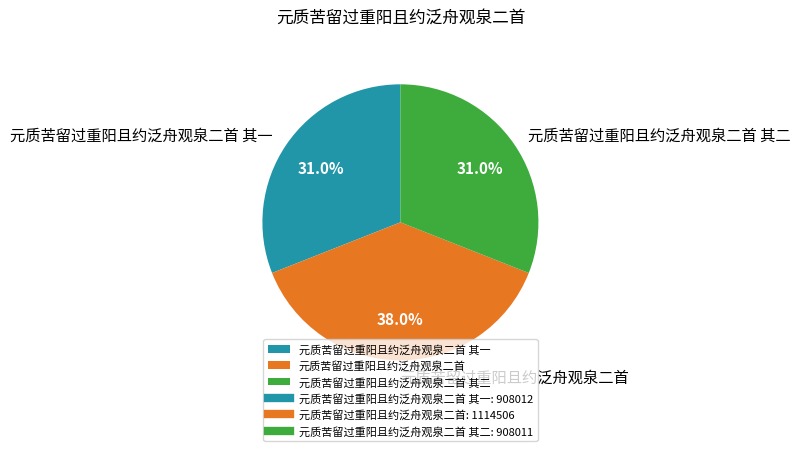

Approximately how many times larger is the value at 元质苦留过重阳且约泛舟观泉二首 其二 compared to 元质苦留过重阳且约泛舟观泉二首 其一?

1.0